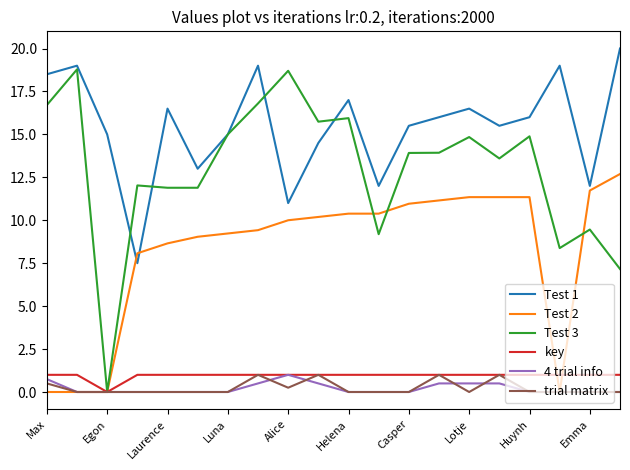

Which series has the widest spread of values?

Test 3